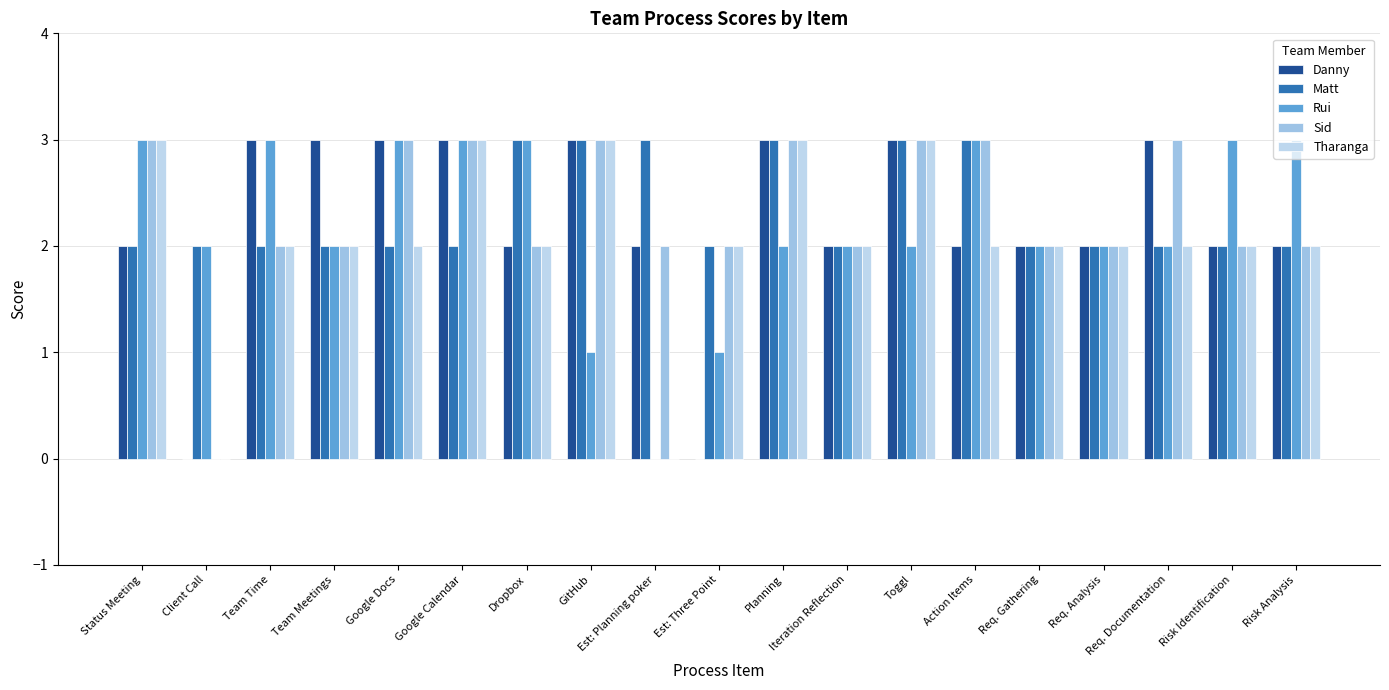

Is it true that Tharanga equals 2 at Team Meetings?

True